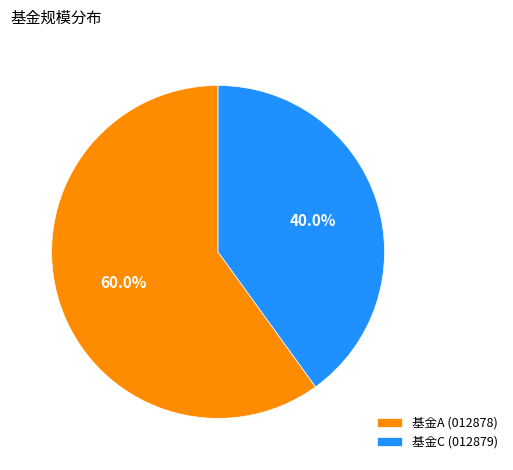

Which category has the smallest portion of the pie?

基金C (012879)